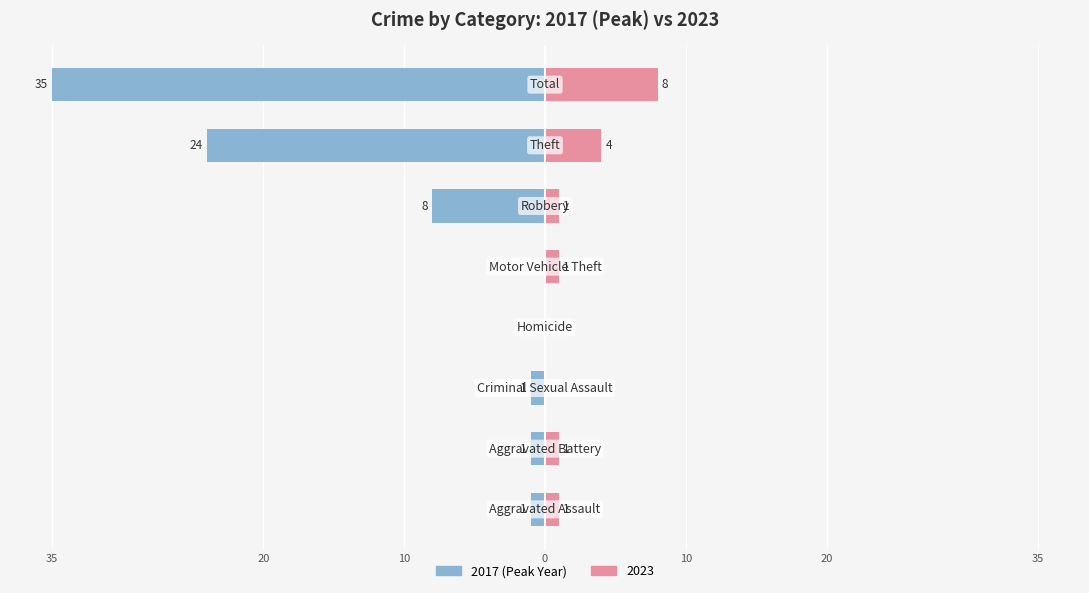

How many bars are there in total?

8